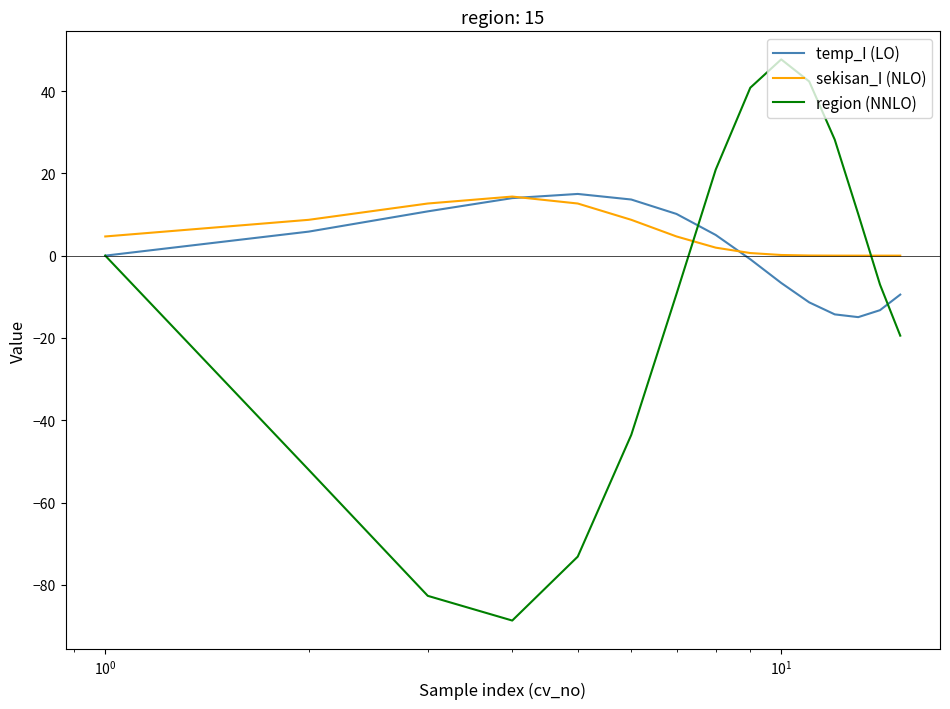

Which series has the widest spread of values?

region (NNLO)